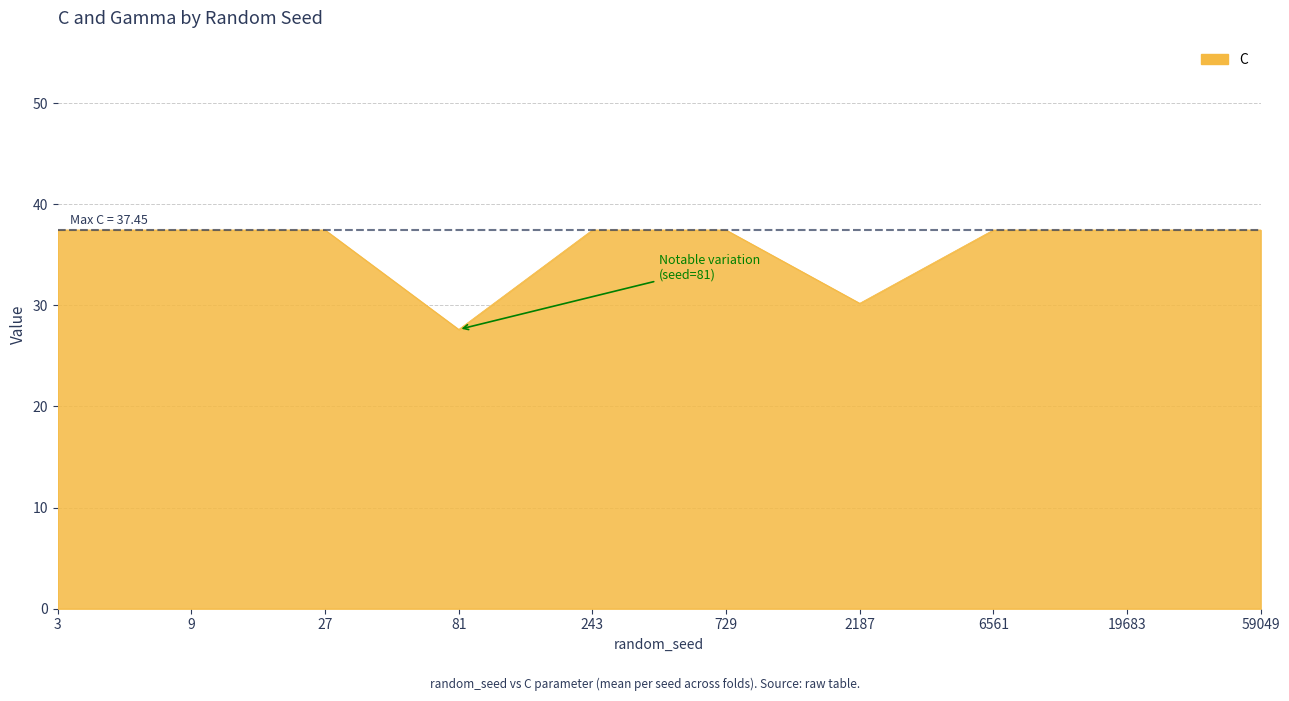

How many lines are shown in the chart?

1